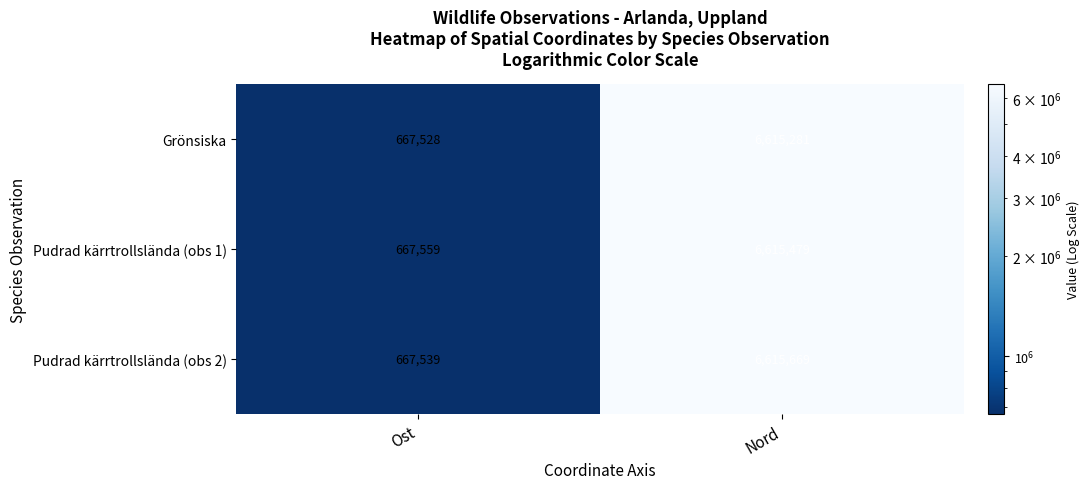

At how many categories does at least one series exceed 3479966?

1